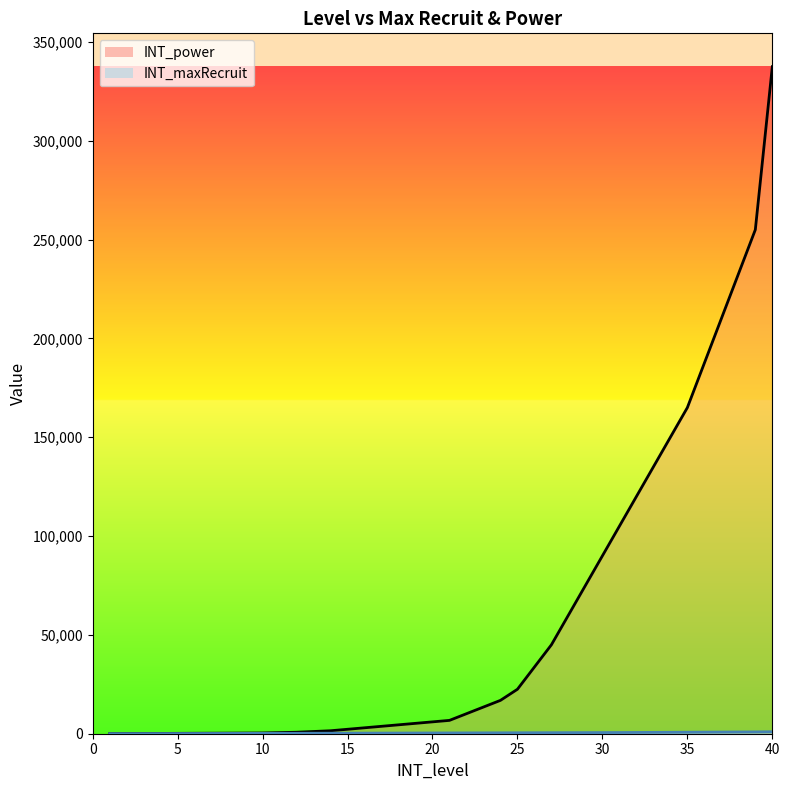

What is the label of the 26th point from the left?

25